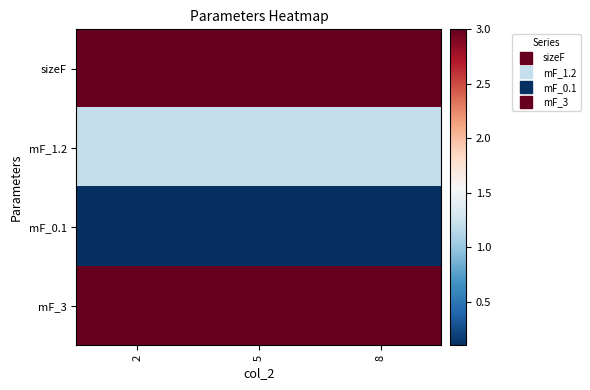

What is the smallest value displayed?

0.1